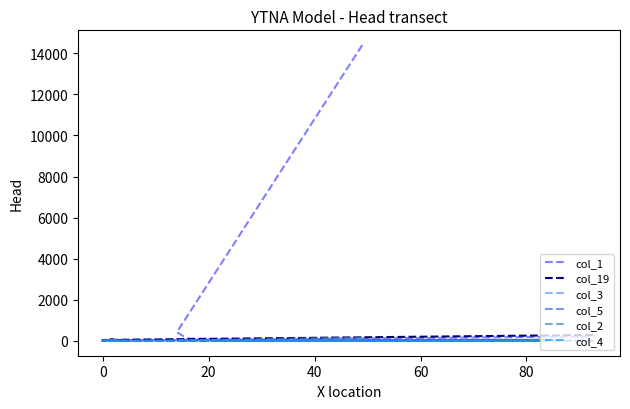

In col_5, how many points are higher than both neighbors (excluding endpoints)?

4